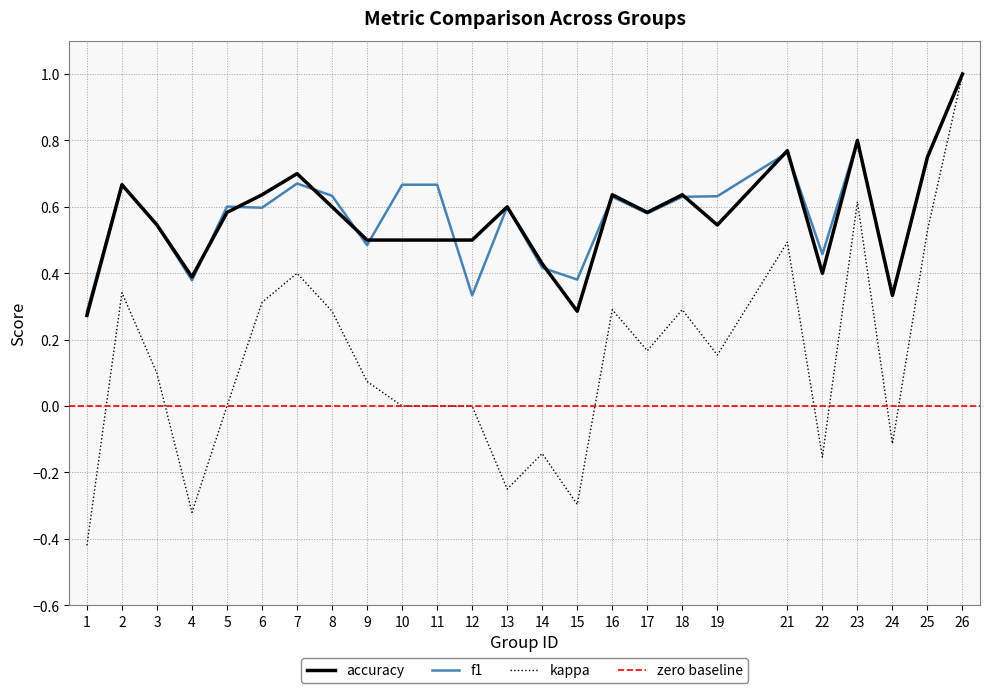

At how many categories does at least one series exceed 0?

25